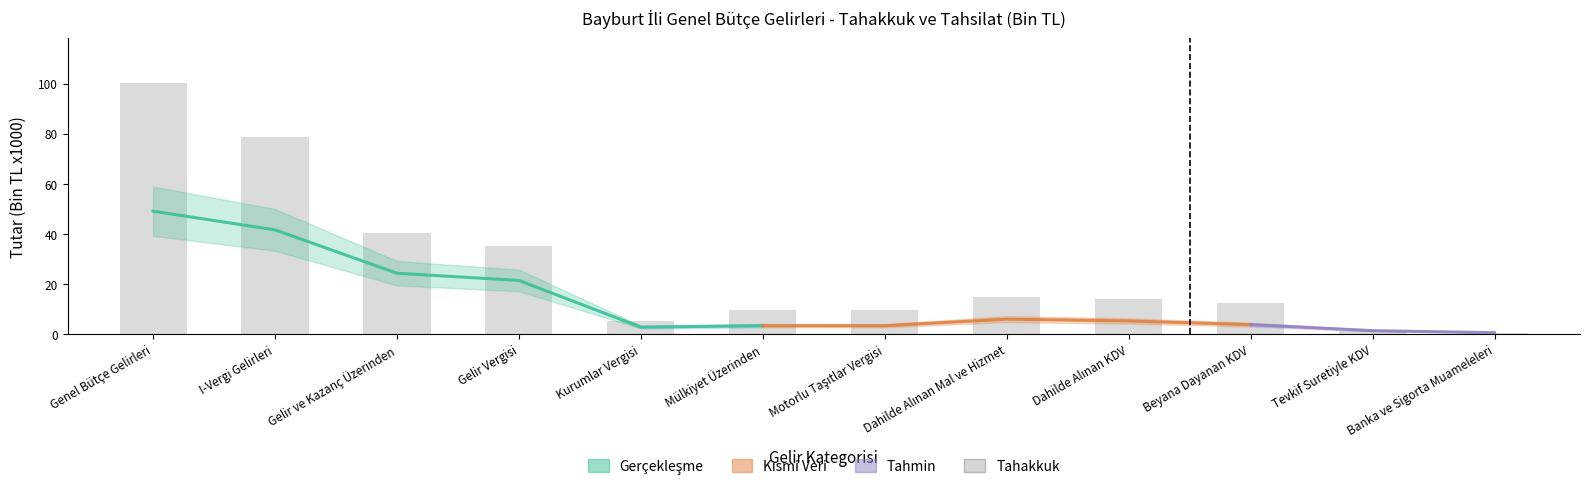

What is the average value?

26.9